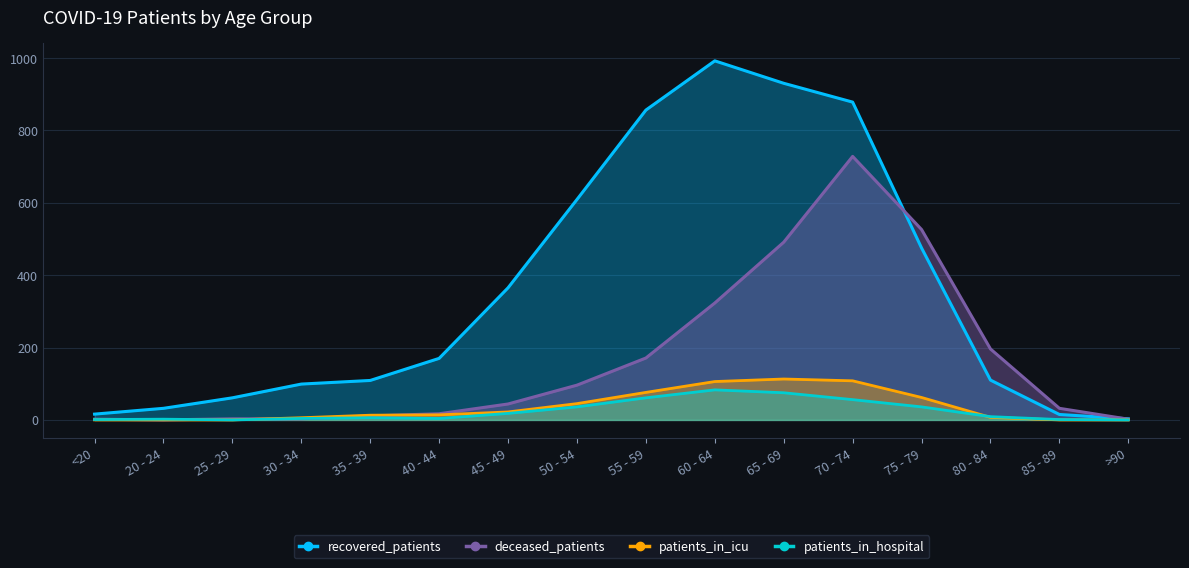

How many times do patients_in_hospital and deceased_patients cross each other?

4